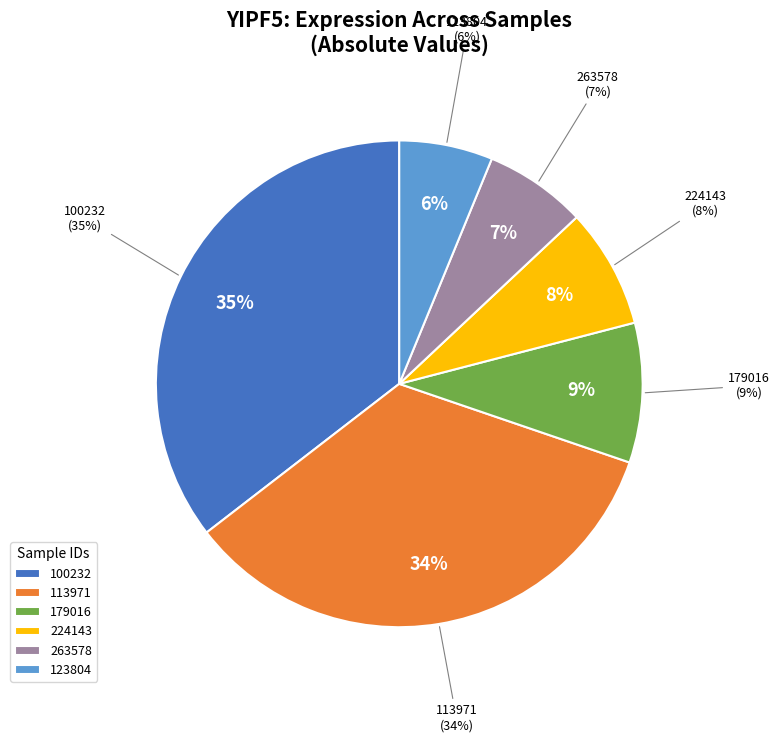

Is there a majority slice in this chart?

No